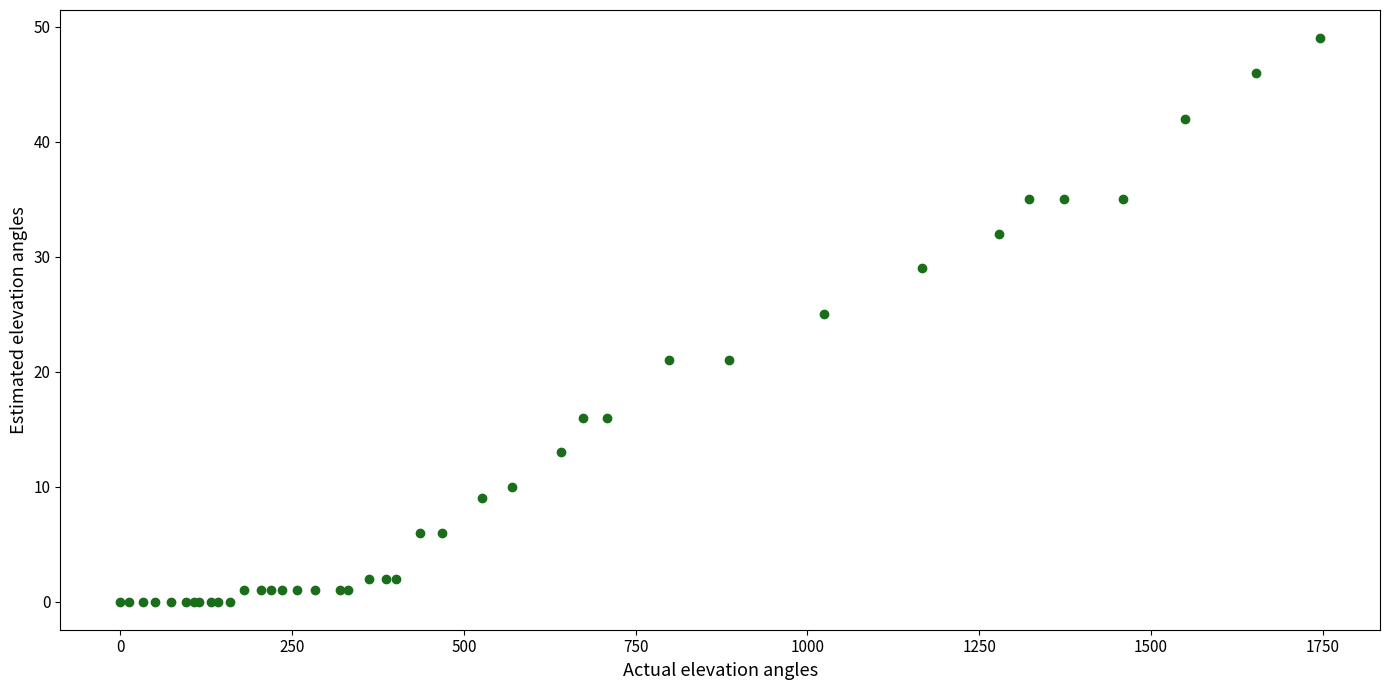

What Y value in the scatter plot is closest to 24?

25